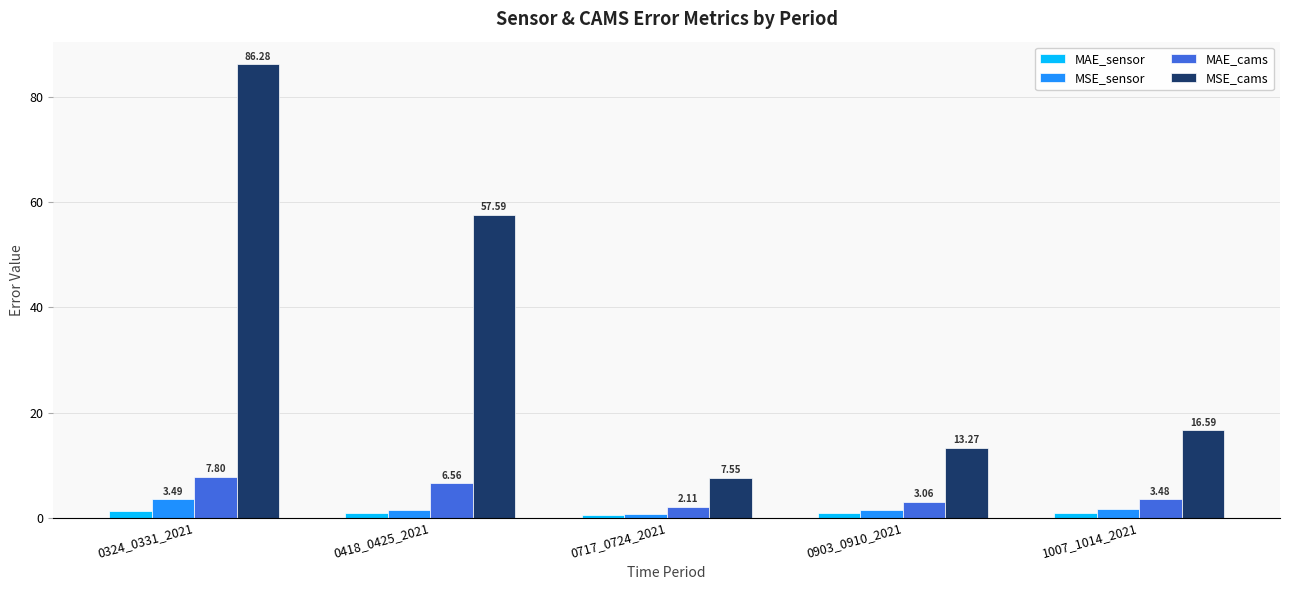

At how many categories does at least one series exceed 28?

2